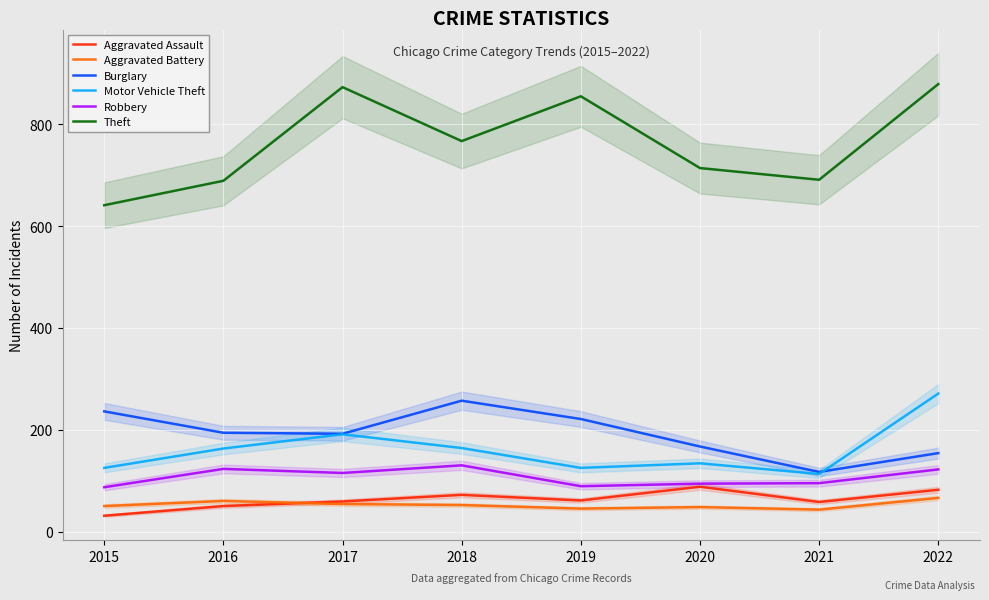

Which series changed the most between 2016 and 2022?

Theft